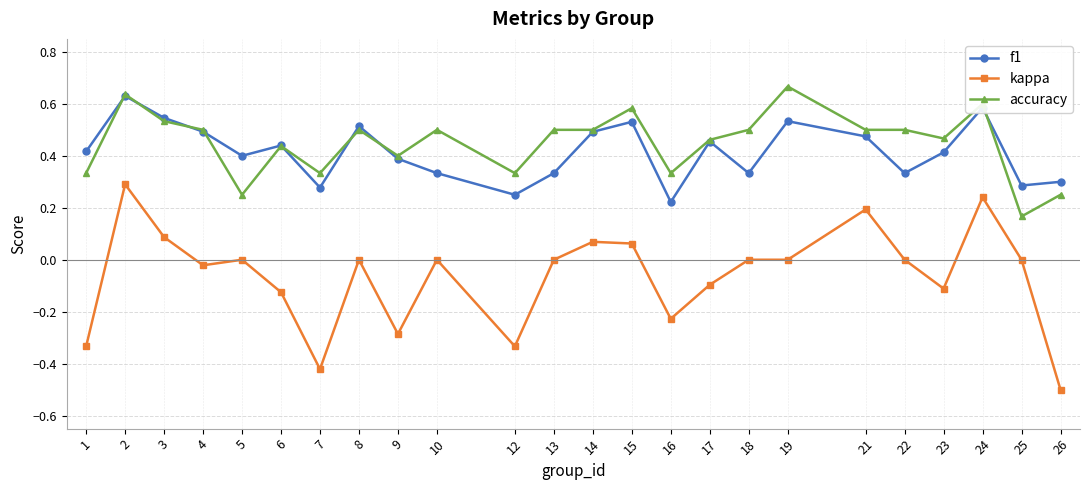

How many lines are shown in the chart?

3